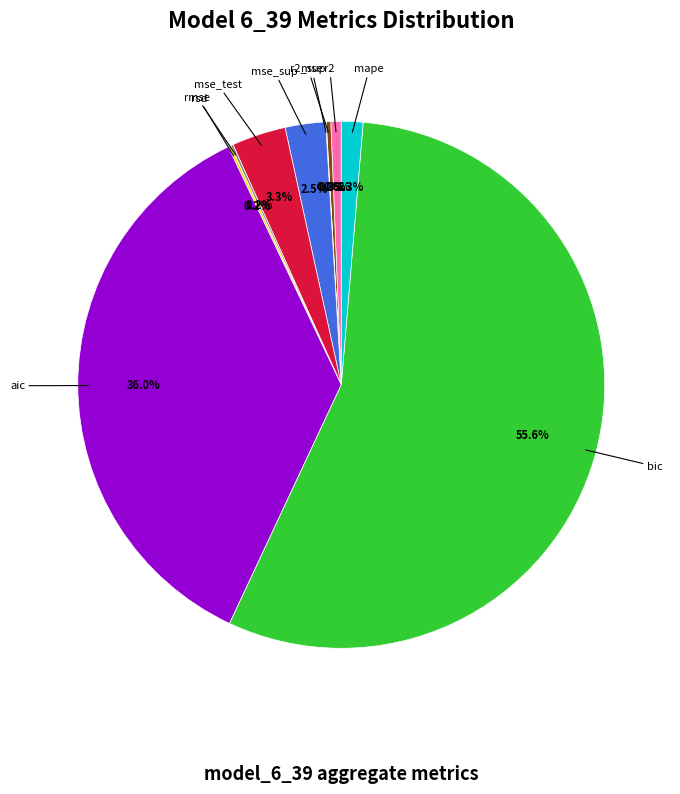

Which slice is the largest?

bic